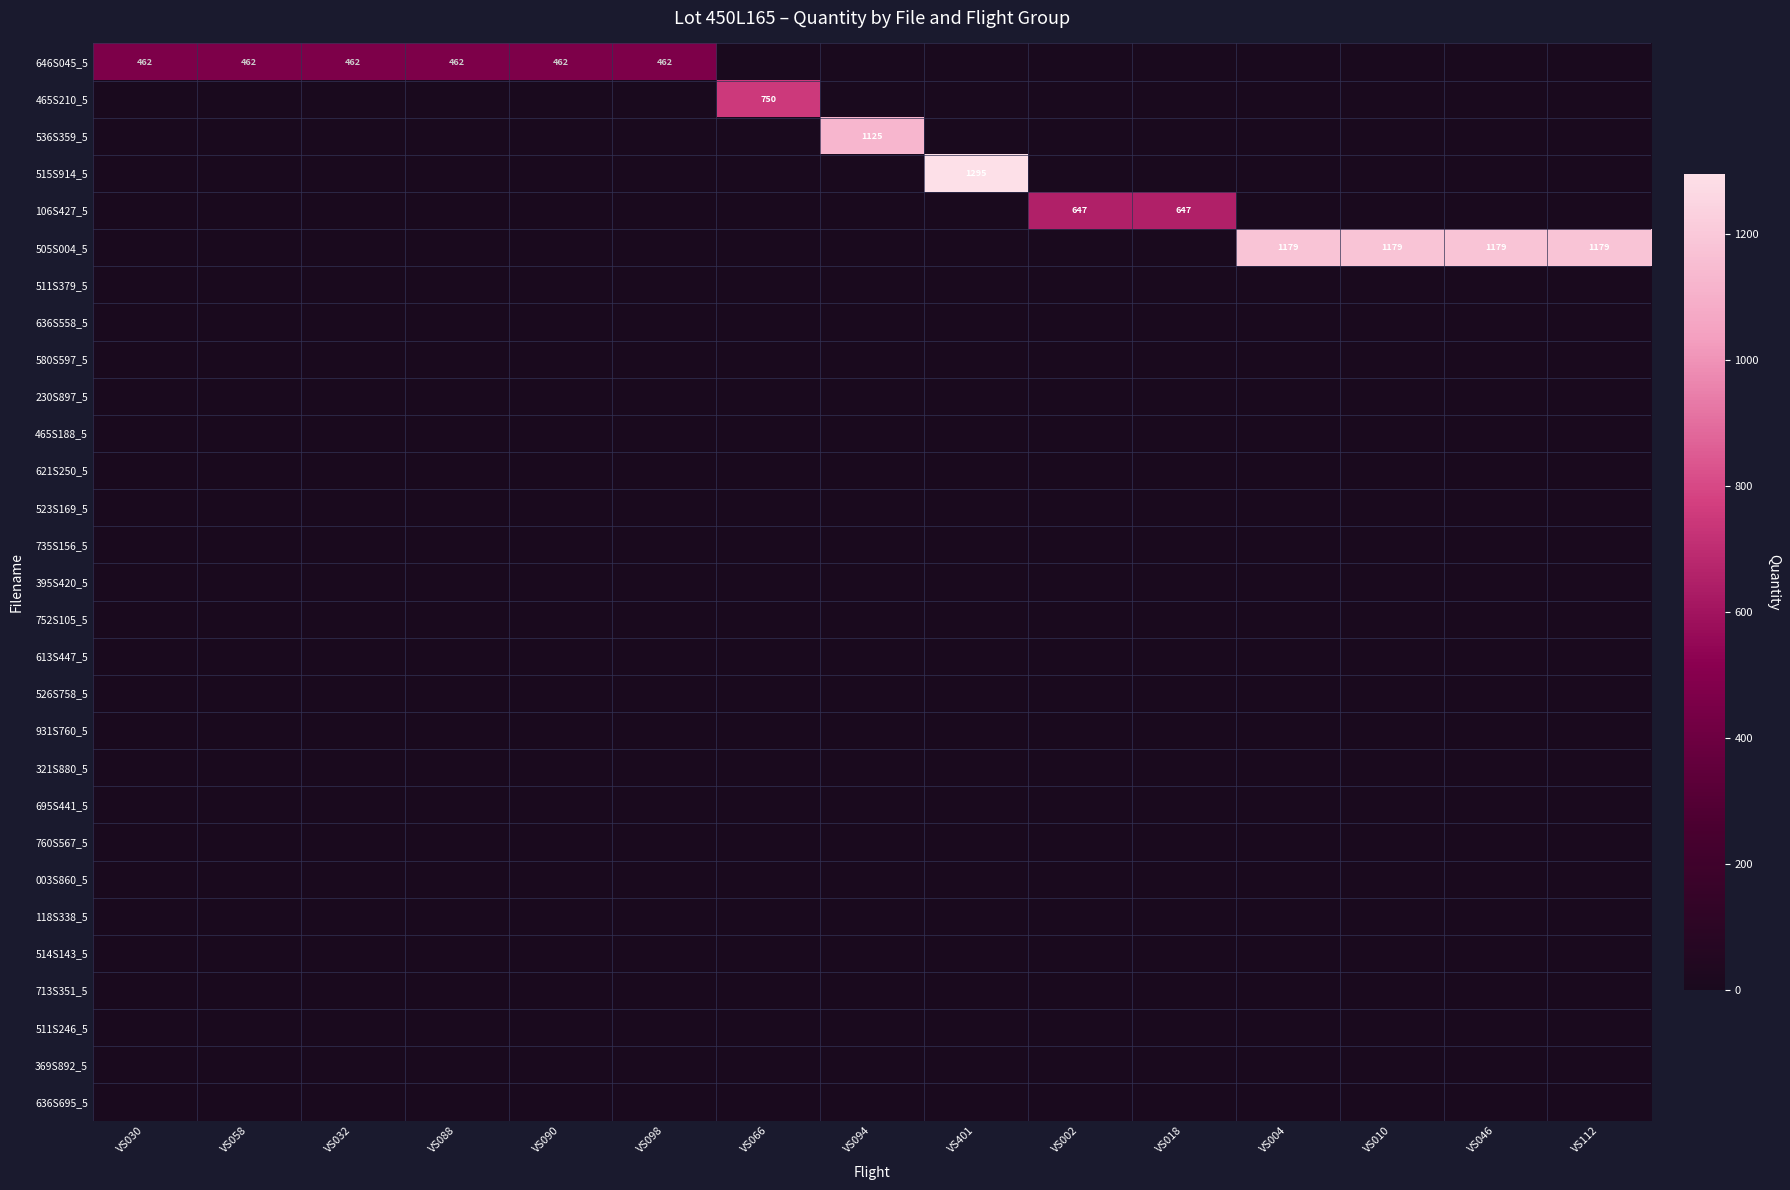

Is it true that 646S045_5 equals 462 at VS058?

True